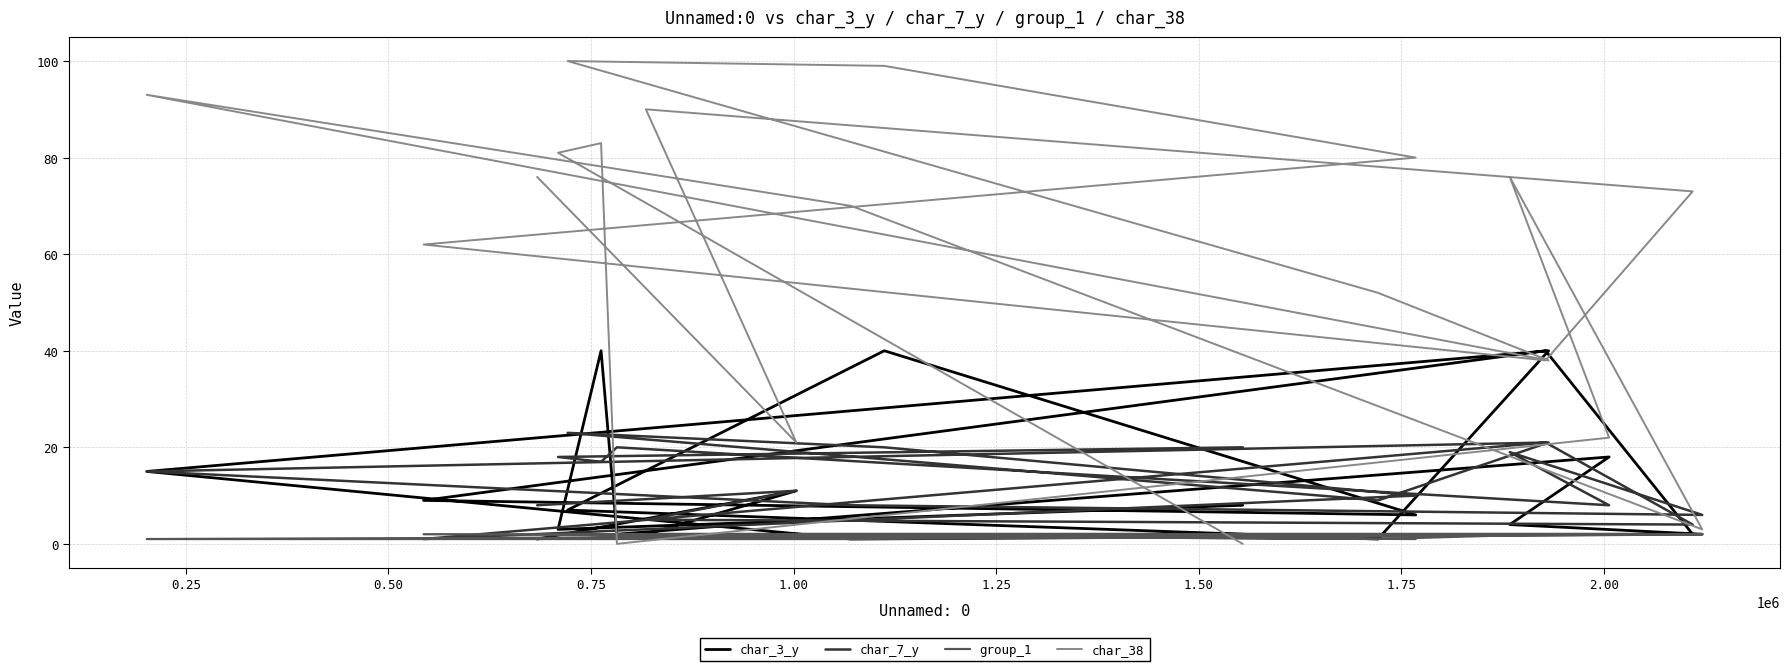

What are all the series names shown in the legend?

char_3_y, char_7_y, group_1, char_38